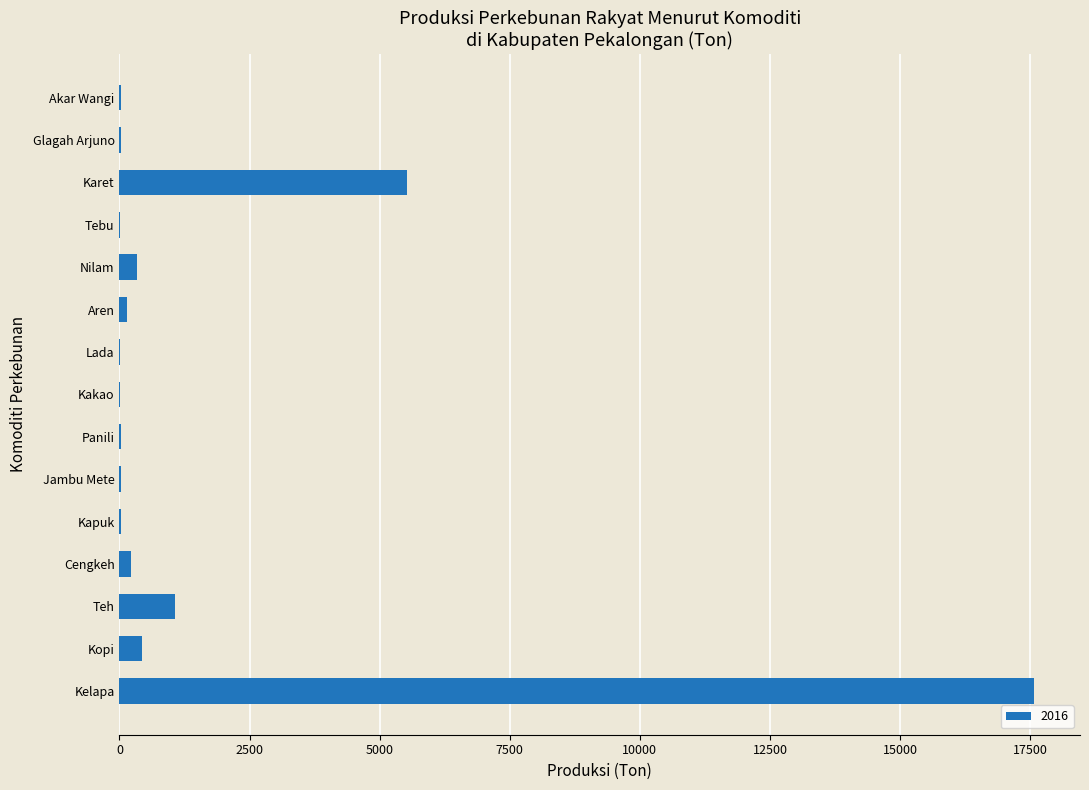

What is the sum of all values?

25481.1